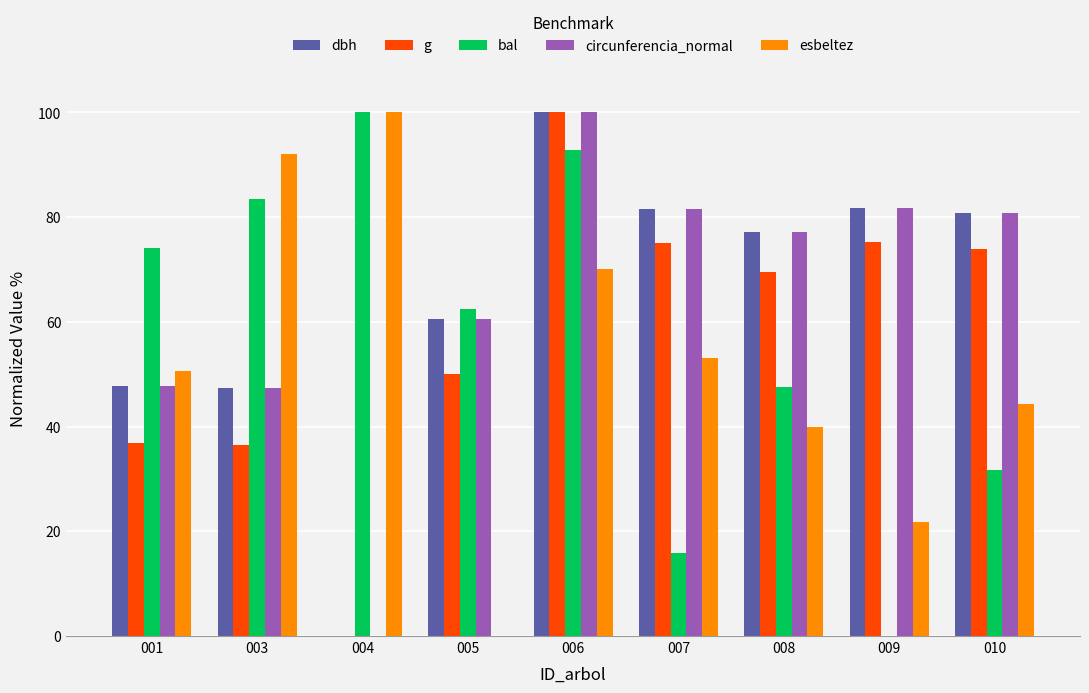

The value of dbh at 010 is 80.7. True or false?

True